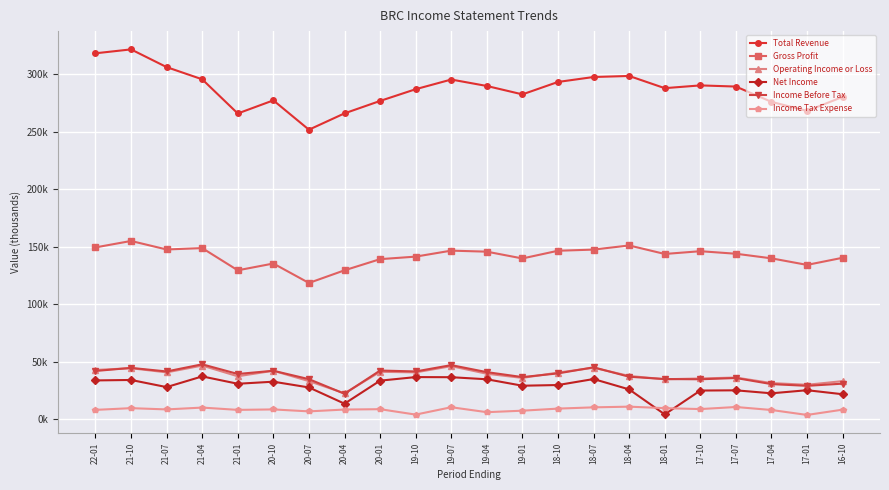

What are all the series names shown in the legend?

Total Revenue, Gross Profit, Operating Income or Loss, Net Income, Income Before Tax, Income Tax Expense